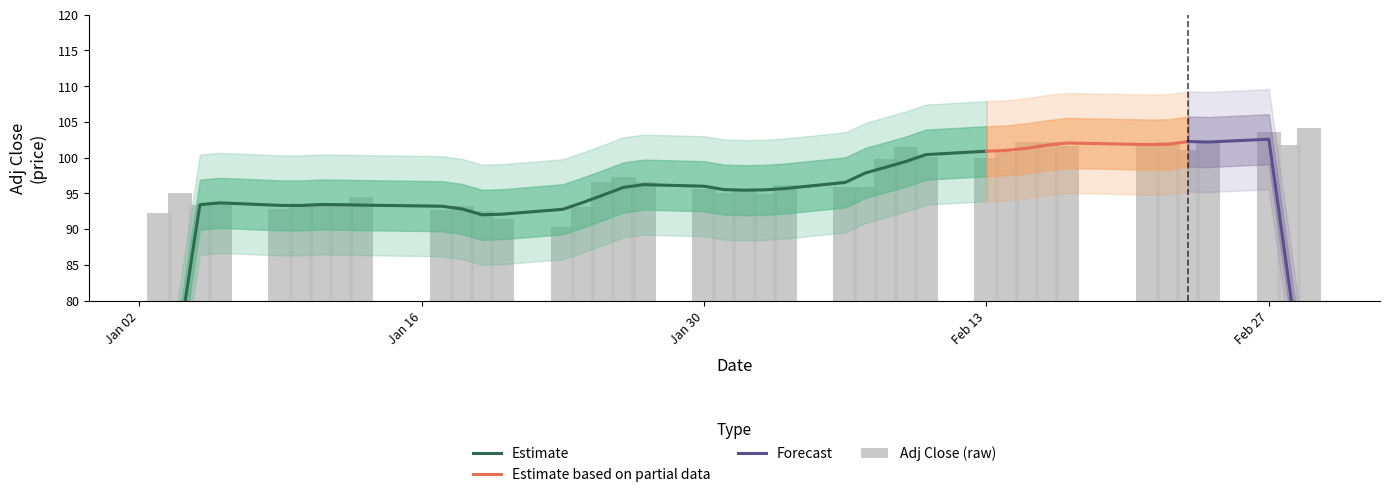

What is the lowest value of the Estimate based on partial data series?

100.9